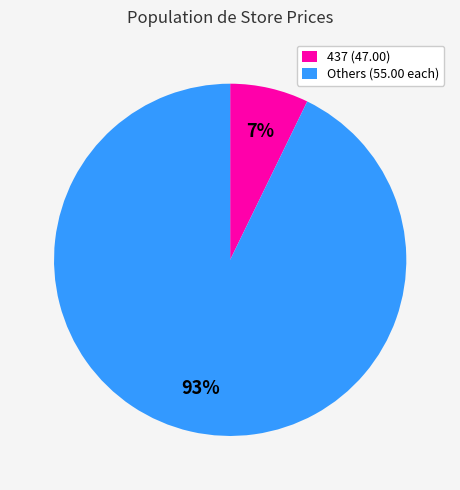

Which has a higher value, 437 (47.00) or Others (55.00 each)?

Others (55.00 each)